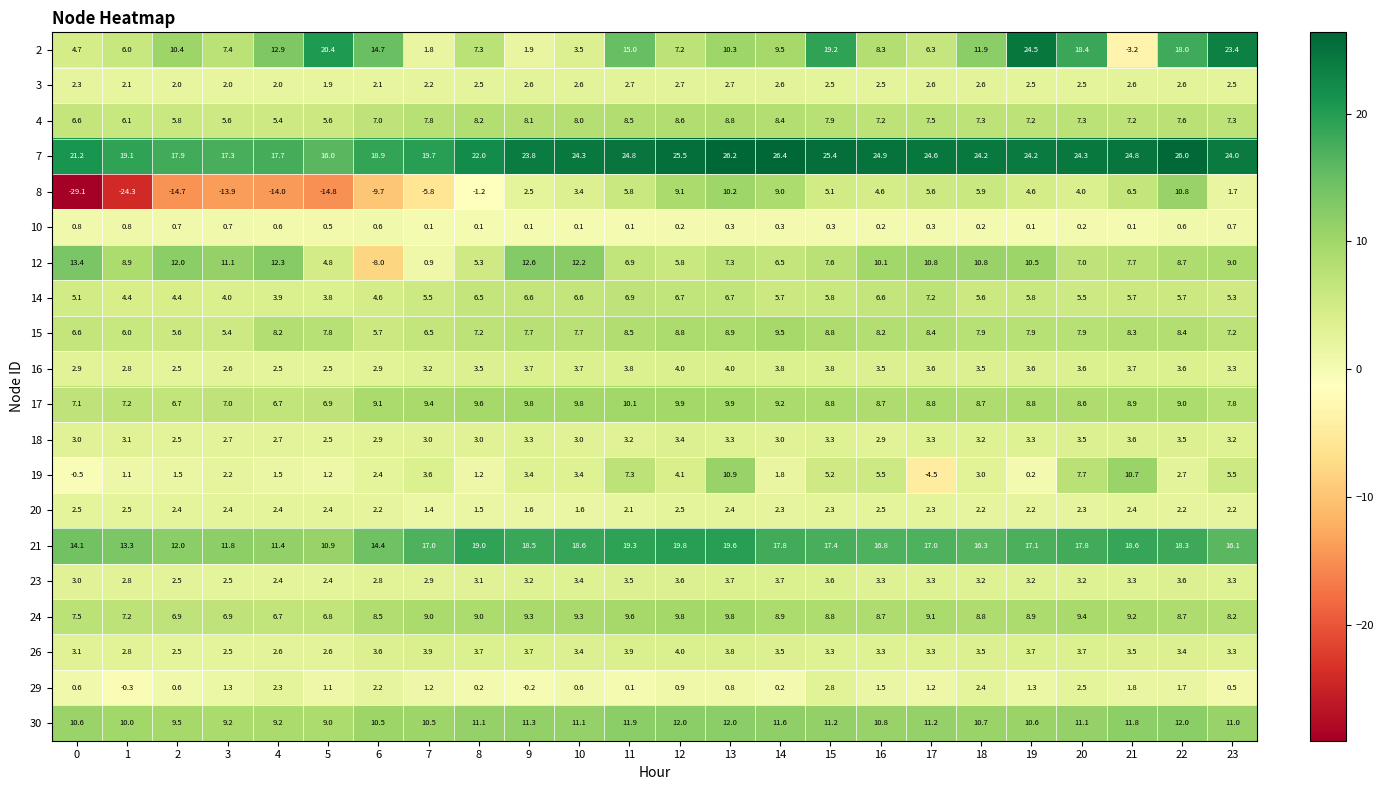

Which series has the widest spread of values?

8